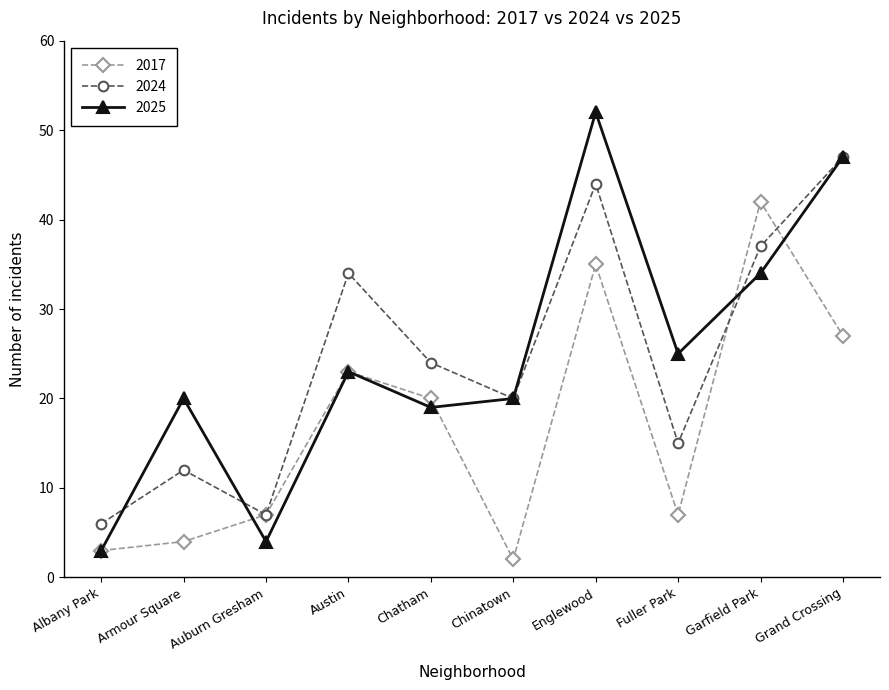

Between Albany Park and Fuller Park, which series saw the biggest shift?

2025